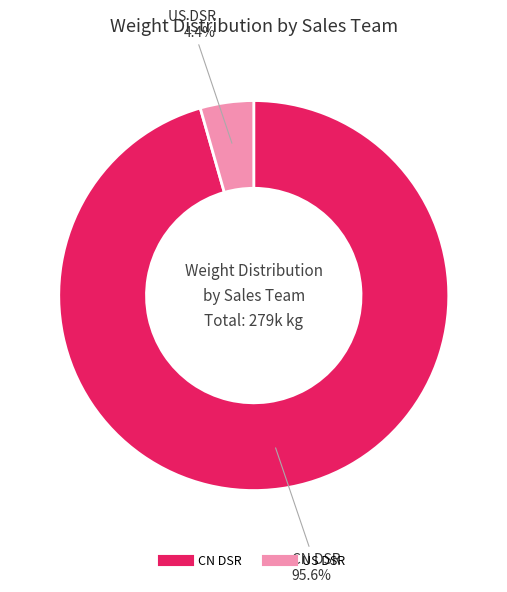

How many segments does this pie chart have?

2